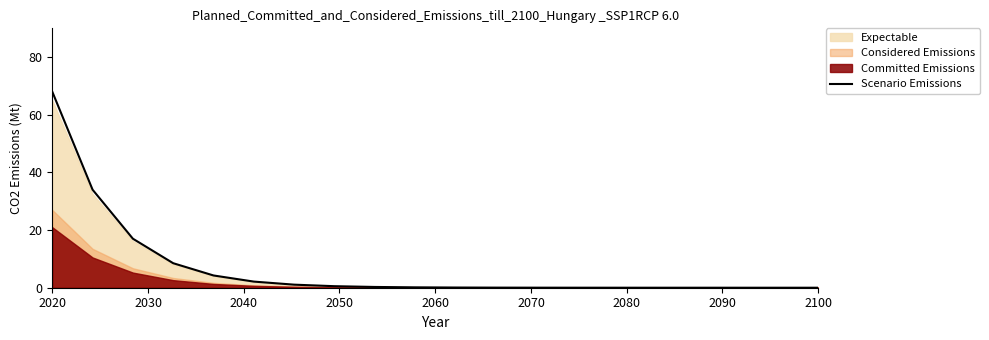

What is the highest value of the Scenario Emissions series?

68.0